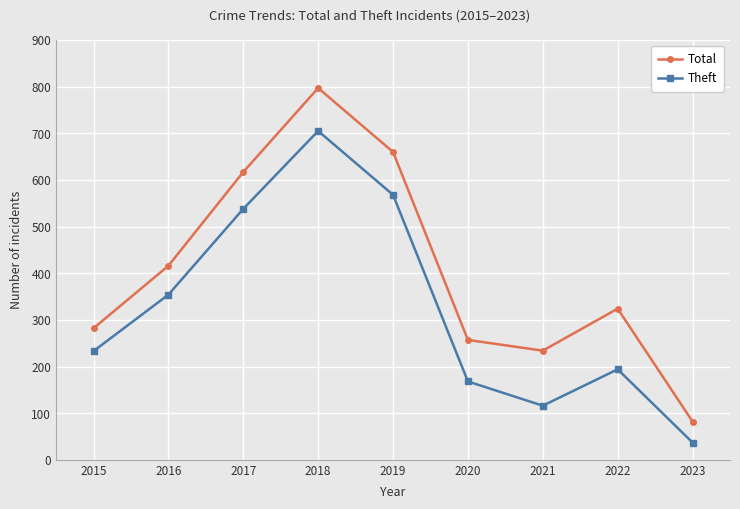

What is the difference between the maximum and minimum values in the Theft series?

668